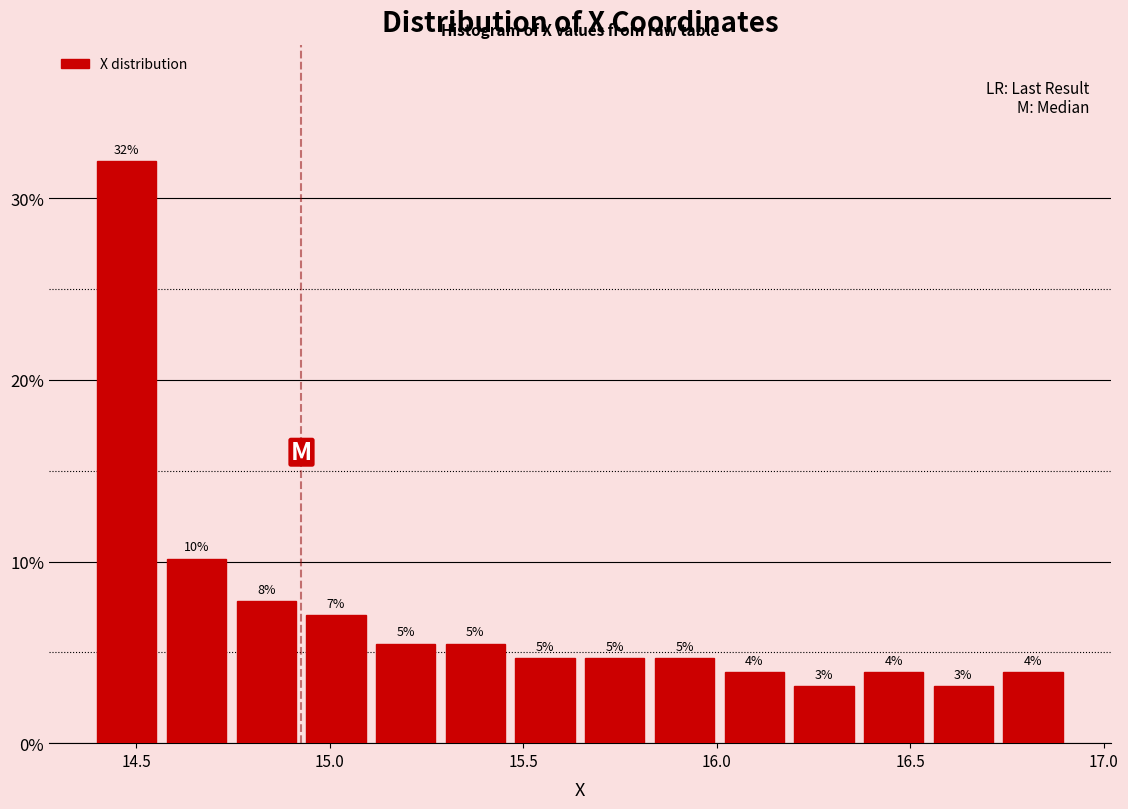

Read against the x-axis, roughly where is the centre of the tallest bar?

14.50